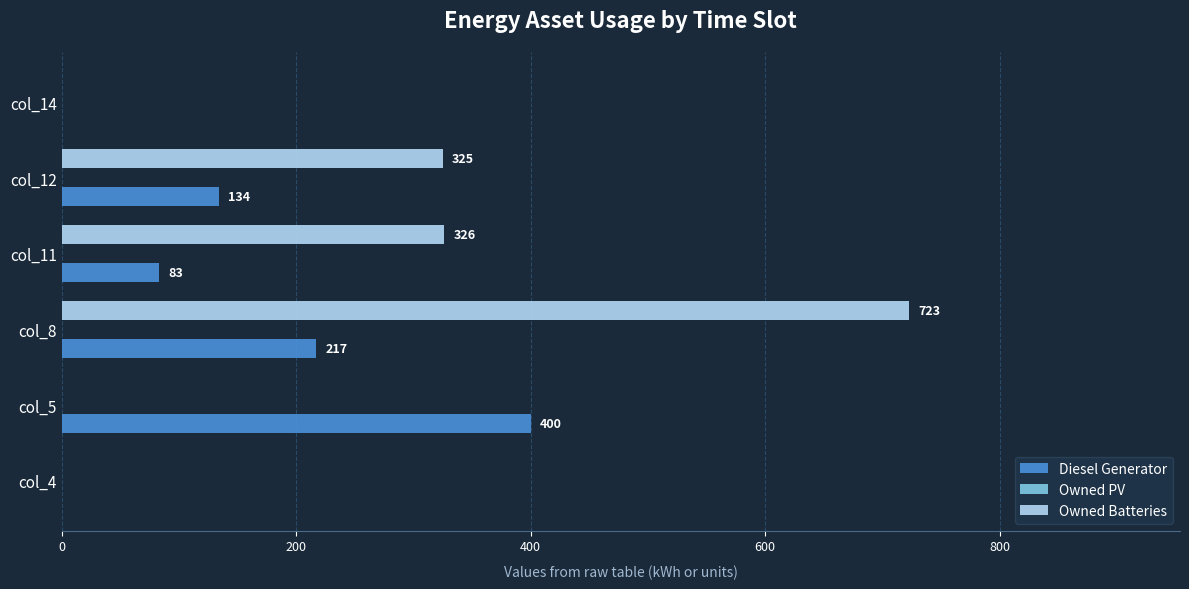

What value does the Owned Batteries series have at col_8, to the nearest 50?

700